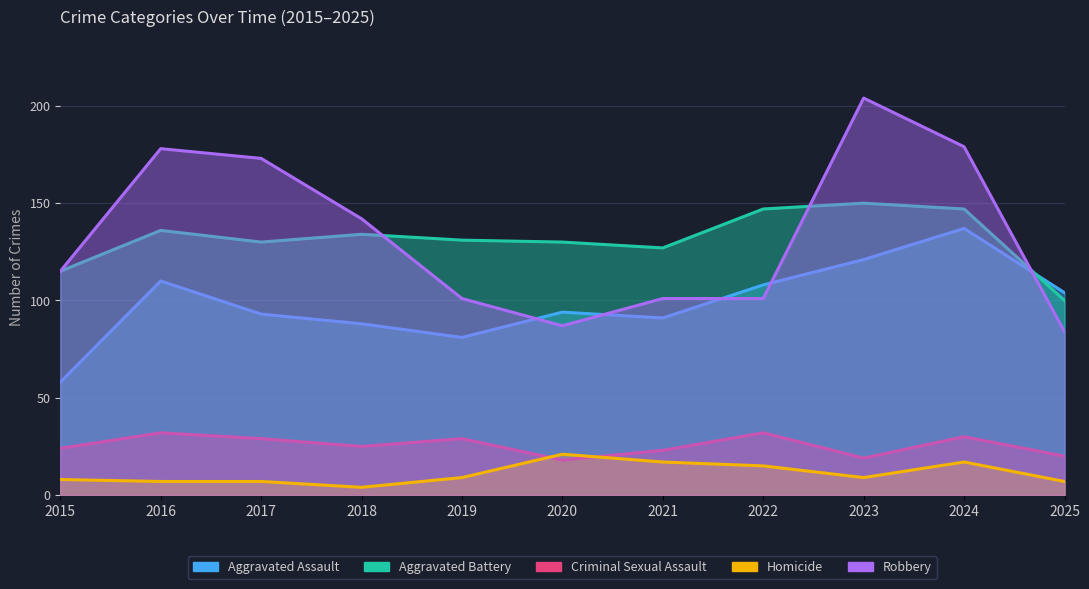

Reading left to right, what are all the values shown in this chart?

Aggravated Assault: 2015=58	2016=110	2017=93	2018=88	2019=81	2020=94	2021=91	2022=108	2023=121	2024=137	2025=104
Aggravated Battery: 2015=115	2016=136	2017=130	2018=134	2019=131	2020=130	2021=127	2022=147	2023=150	2024=147	2025=100
Criminal Sexual Assault: 2015=24	2016=32	2017=29	2018=25	2019=29	2020=18	2021=23	2022=32	2023=19	2024=30	2025=20
Homicide: 2015=8	2016=7	2017=7	2018=4	2019=9	2020=21	2021=17	2022=15	2023=9	2024=17	2025=7
Robbery: 2015=115	2016=178	2017=173	2018=142	2019=101	2020=87	2021=101	2022=101	2023=204	2024=179	2025=84